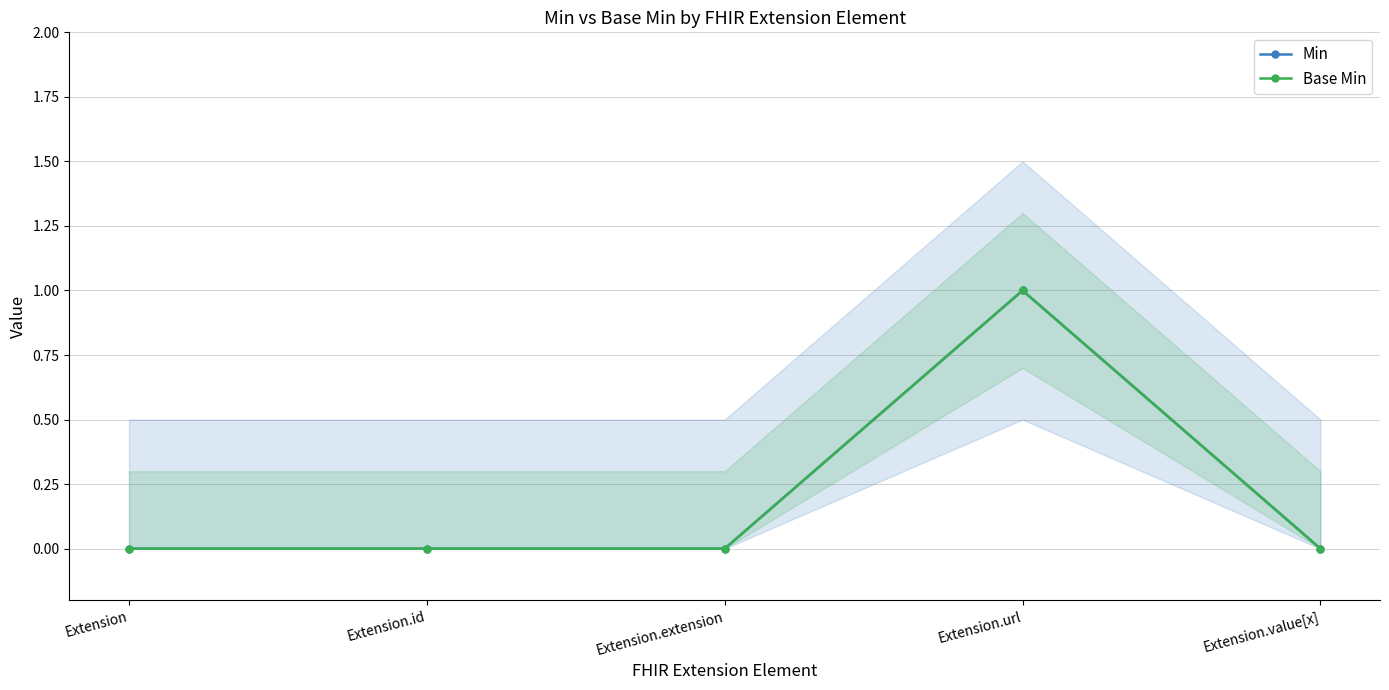

True or false: Base Min has a value of 0 at Extension.id.

True